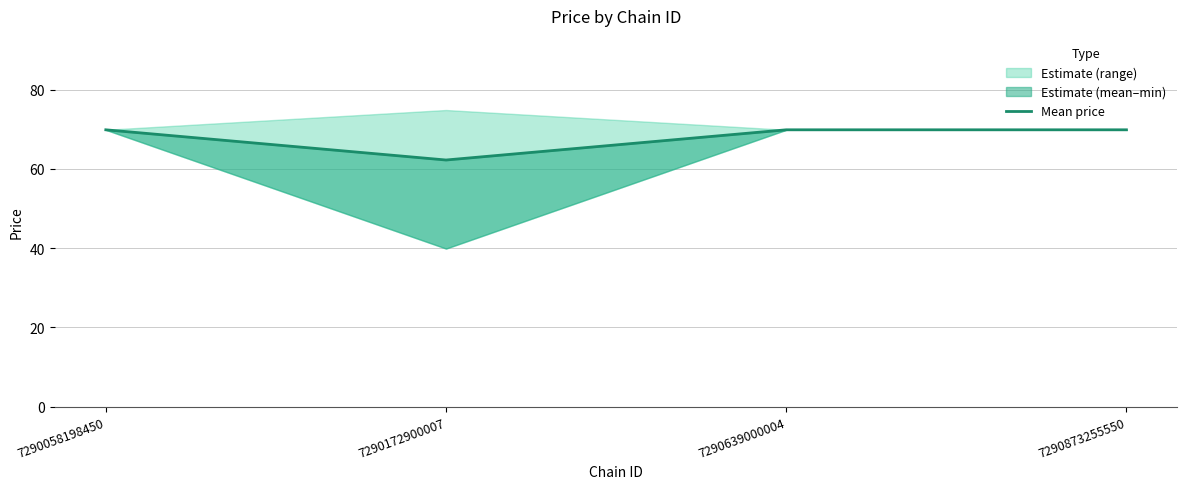

What is the sum of all values?

272.0